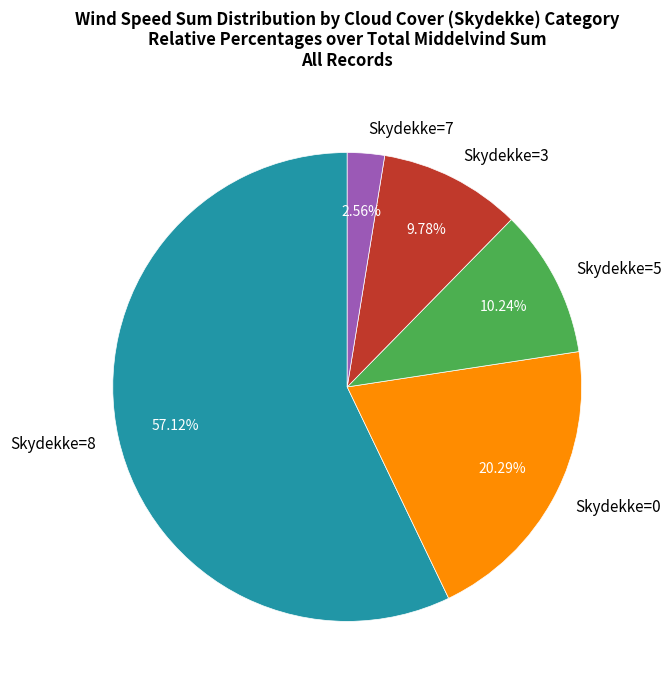

To the nearest percent, what is the difference between the largest and smallest slice percentages?

55%